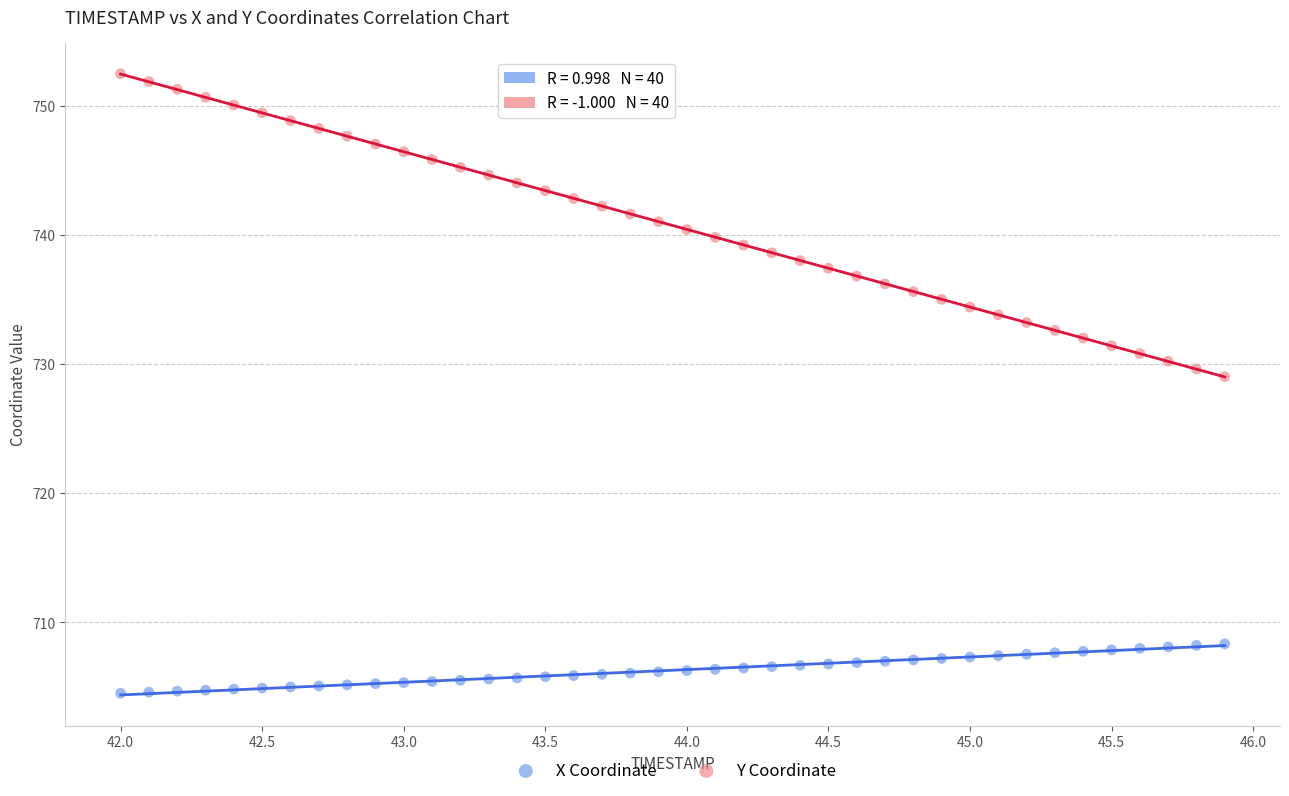

What are all the series names shown in the legend?

X Coordinate, Y Coordinate